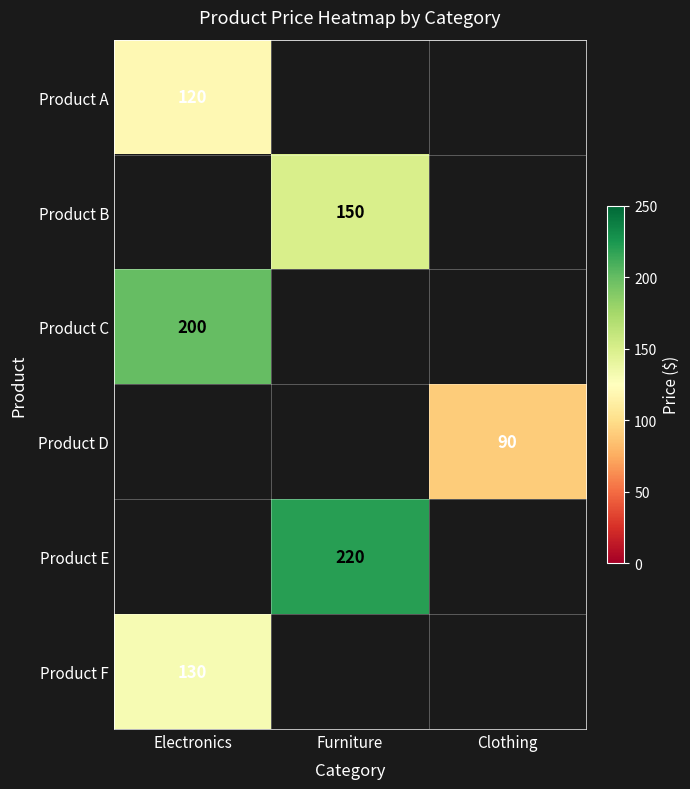

The value of Product E at Furniture is 220. True or false?

True